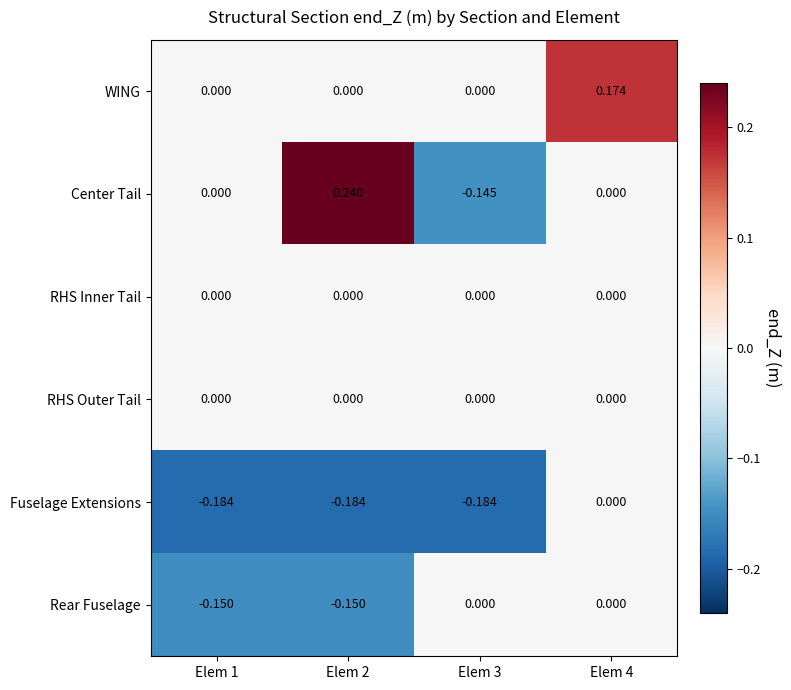

Which series has the widest spread of values?

Center Tail